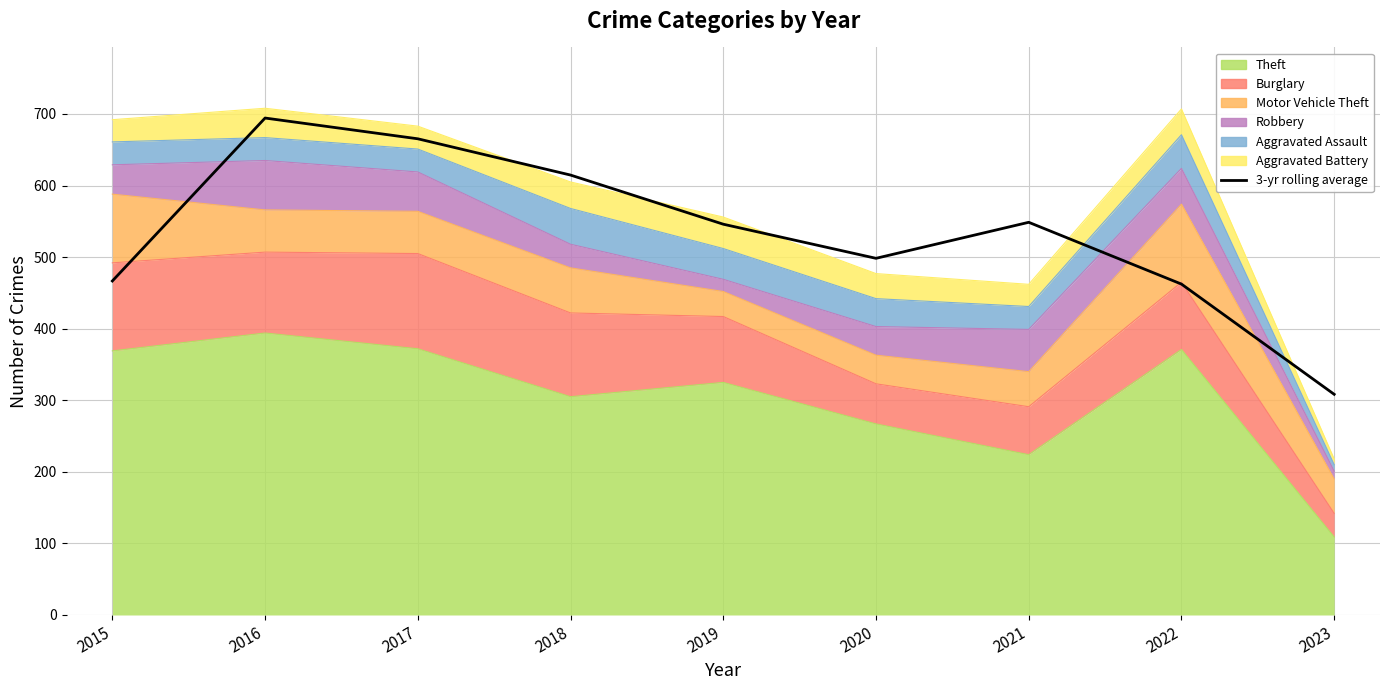

What is the difference between the second highest and second lowest values?

203.0